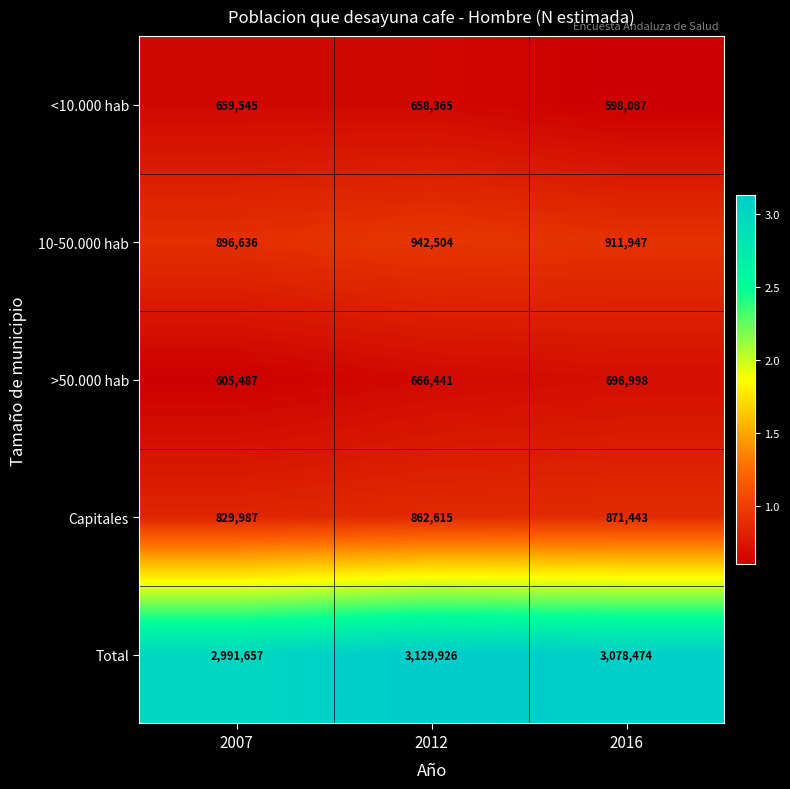

Count the >50.000 hab values in the range 605487 to 696998.

3